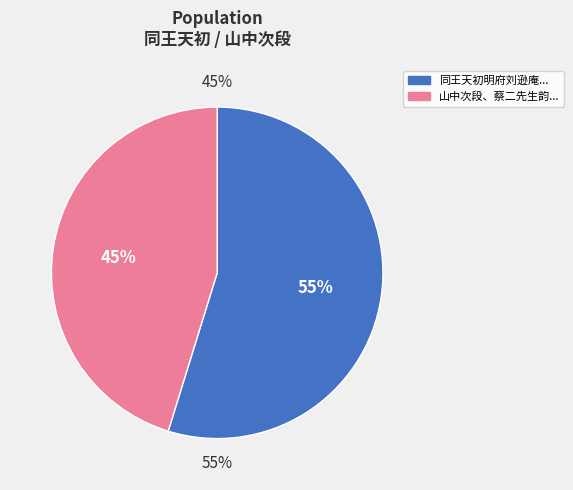

The 同王天初明府刘逊庵作圣茂才张肖筑太学饮王永泰山亭次壁间谢畹溪王华野二先生韵 其一 slice represents 55% of the pie. True or false?

True